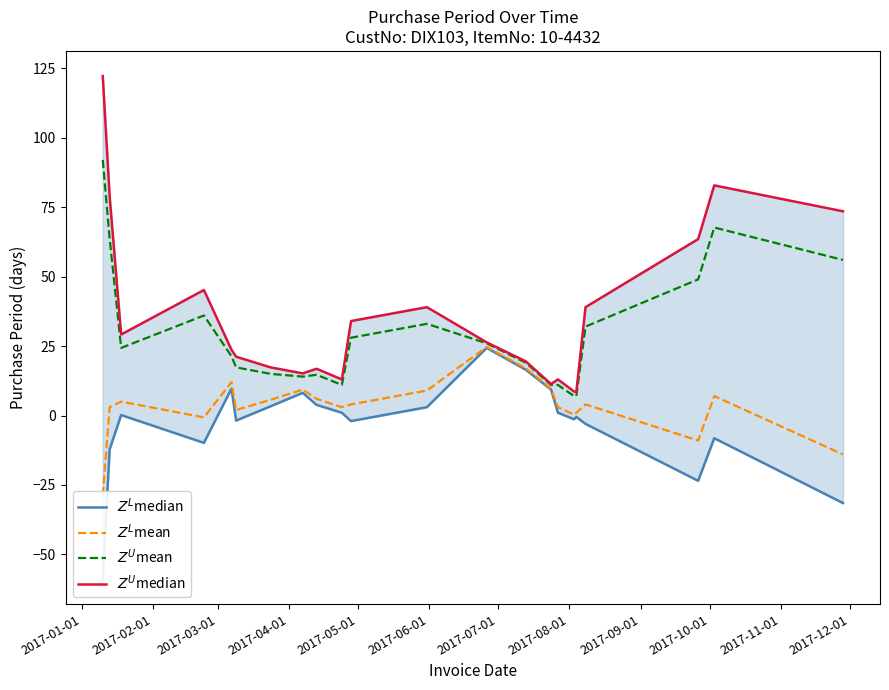

Reading left to right, transcribe all the data shown in this chart.

$Z^L$median: -58.8	-12.2	0.2	-9.8	9.7	-1.8	3.3	8.2	3.8	1.0	-2.0	3.0	24.3	16.5	9.3	1.0	-1.3	-0.5	-3.0	-23.5	-8.2	-31.5
$Z^L$mean: -28.7	3.0	5.0	-0.7	12.0	2.0	5.7	9.3	6.0	3.0	4.0	9.0	24.7	17.0	9.7	3.0	0.3	1.0	4.0	-9.0	7.0	-14.0
$Z^U$mean: 92.0	63.7	24.3	36.0	21.3	17.3	15.0	14.0	14.7	11.0	28.0	33.0	26.0	19.0	11.0	11.0	7.0	7.0	32.0	49.0	67.7	56.0
$Z^U$median: 122.2	78.8	29.2	45.2	23.7	21.2	17.3	15.2	16.8	13.0	34.0	39.0	26.3	19.5	11.3	13.0	8.7	8.5	39.0	63.5	82.8	73.5